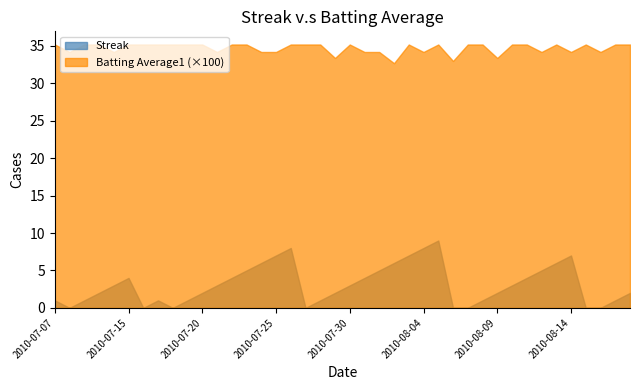

True or false: Batting Average1 (×100) and Streak intersect in this chart.

False